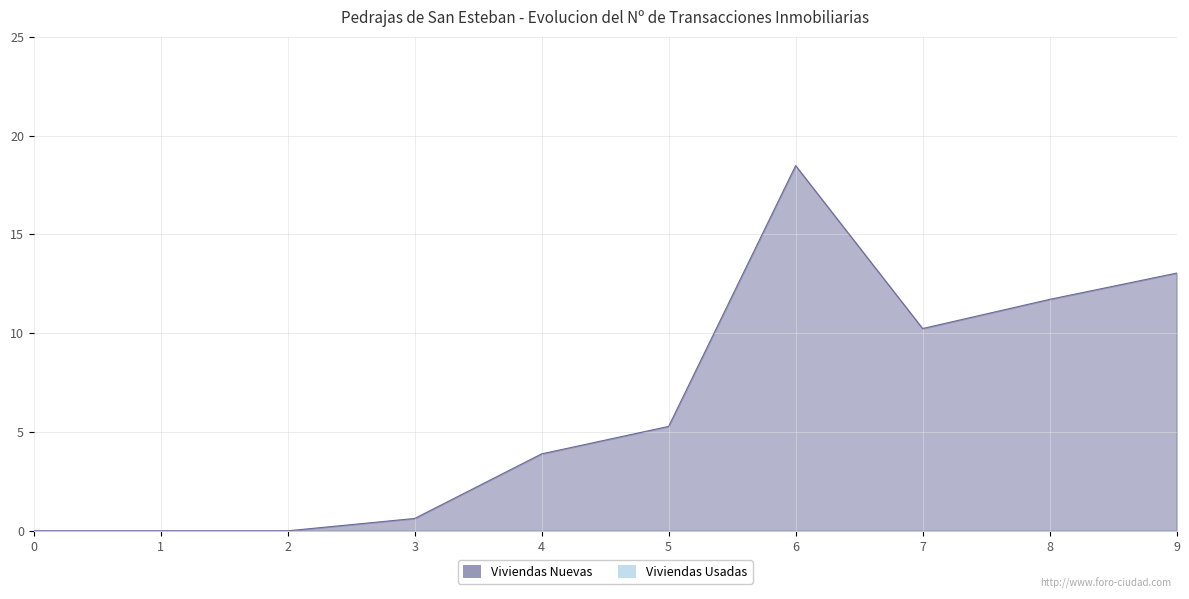

Rank the categories by value from highest to lowest.

6, 9, 8, 7, 5, 4, 3, 0, 1, 2